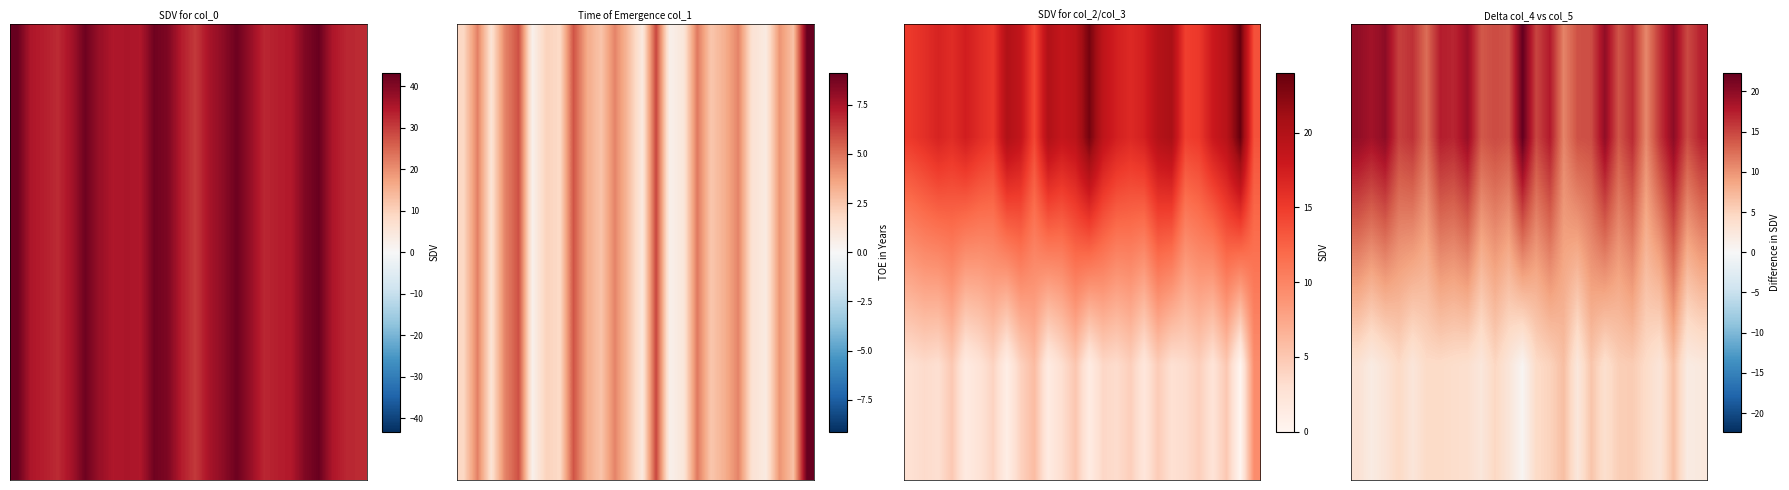

Reading left to right, transcribe all the data shown in this chart.

row_0: 19.8	18.7	20.0	15.3	16.2	12.5	17.5	17.0	19.3	13.8	14.7	14.0	22.3	15.0	17.8	11.0	14.2	14.5	19.8	14.0	16.8	10.8	16.0	20.0	14.7	17.2
row_1: 3.3	1.9	2.9	4.5	2.7	4.3	4.3	3.9	3.7	2.5	4.7	2.7	0.5	4.2	5.1	6.8	2.5	6.2	3.7	5.4	5.7	4.2	2.8	6.6	1.9	2.3